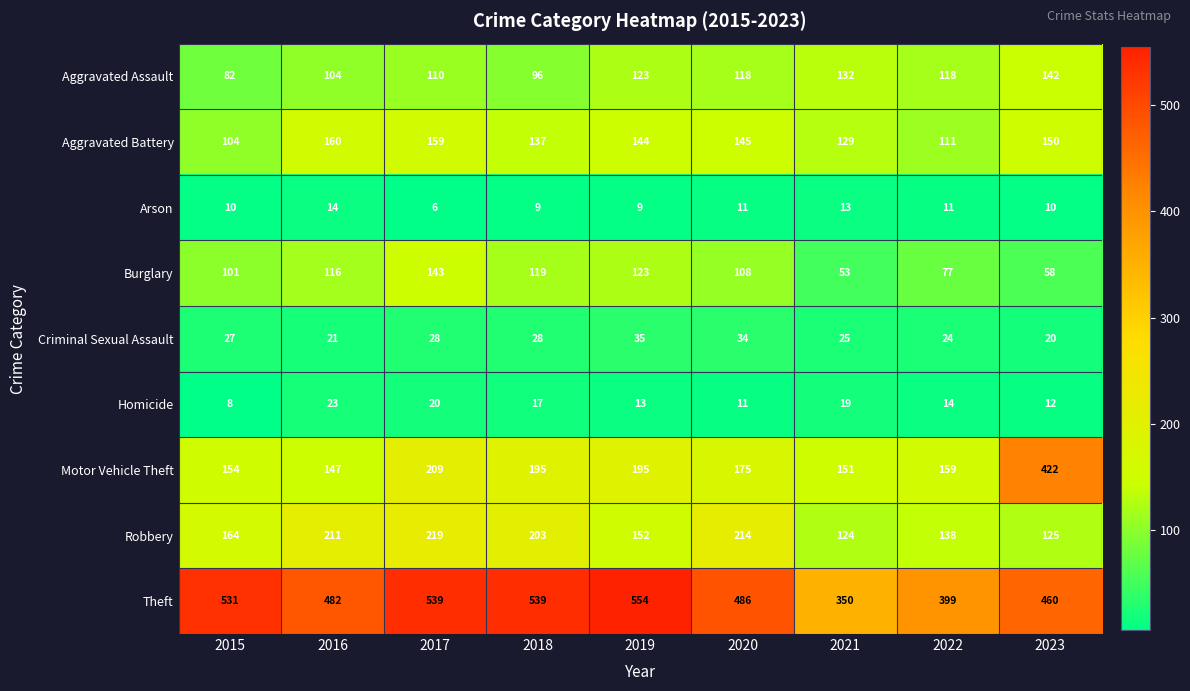

At how many categories does at least one series exceed 527?

4